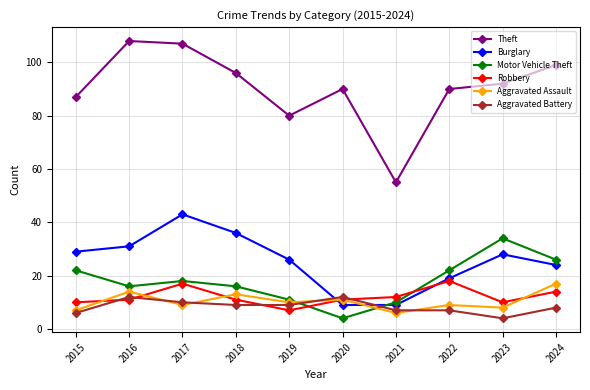

What is the value of the Burglary point at the 6th from the left?

9